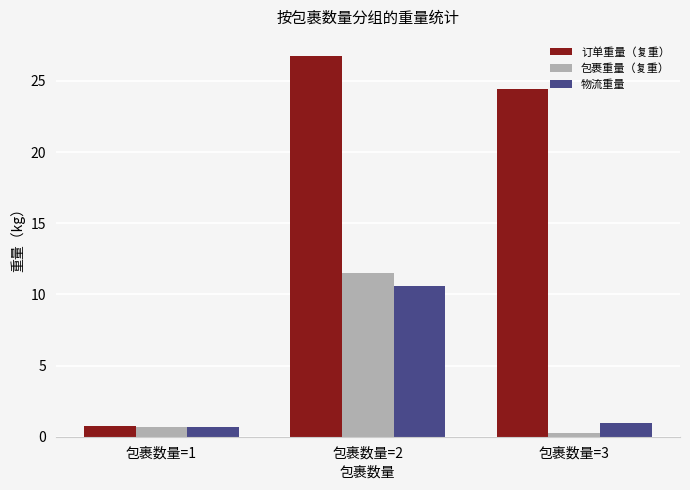

At which category is the sum across all series the highest?

包裹数量=2